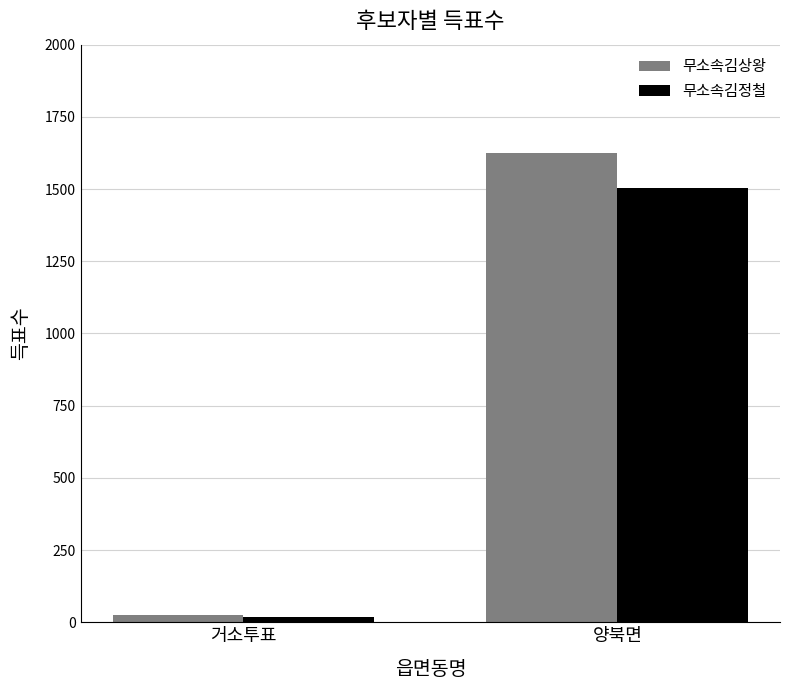

How many groups of bars are there?

2